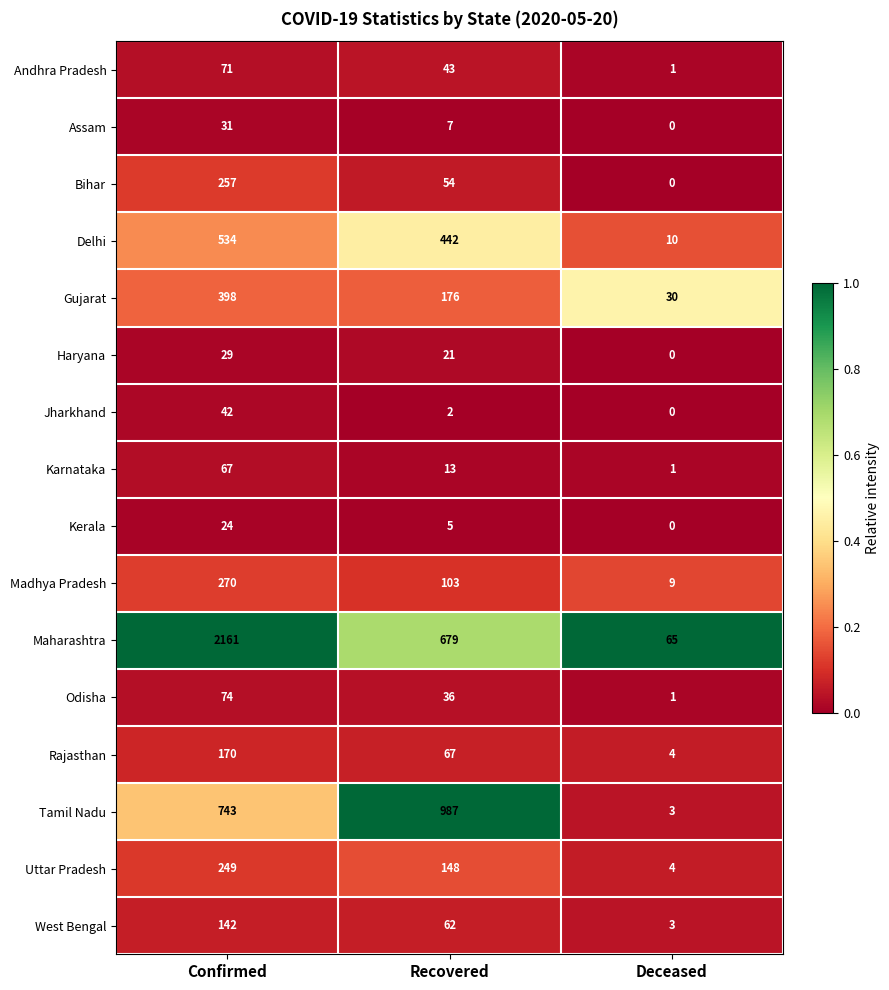

The Tamil Nadu series shows 743 at Confirmed. True or false?

True